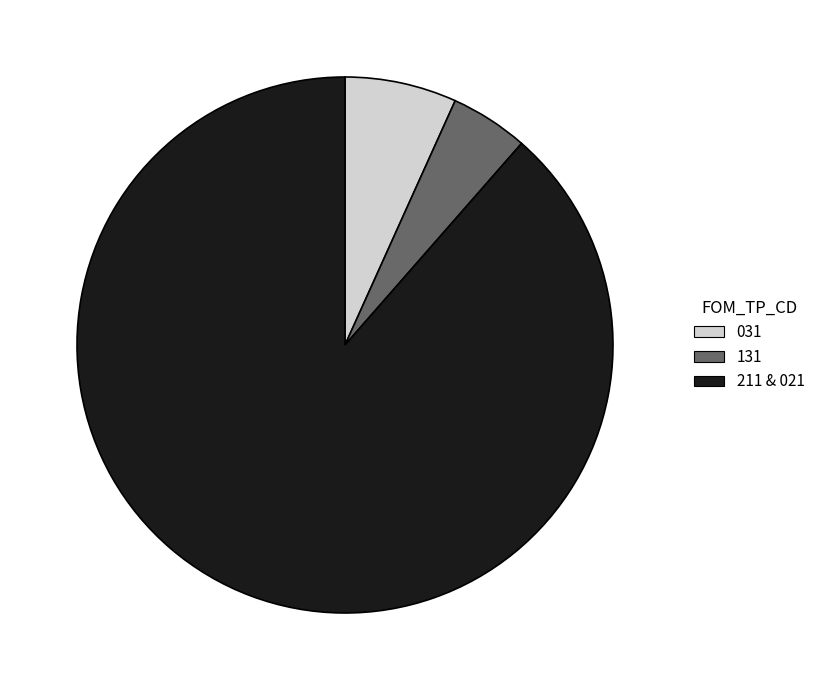

Is there a majority slice in this chart?

Yes